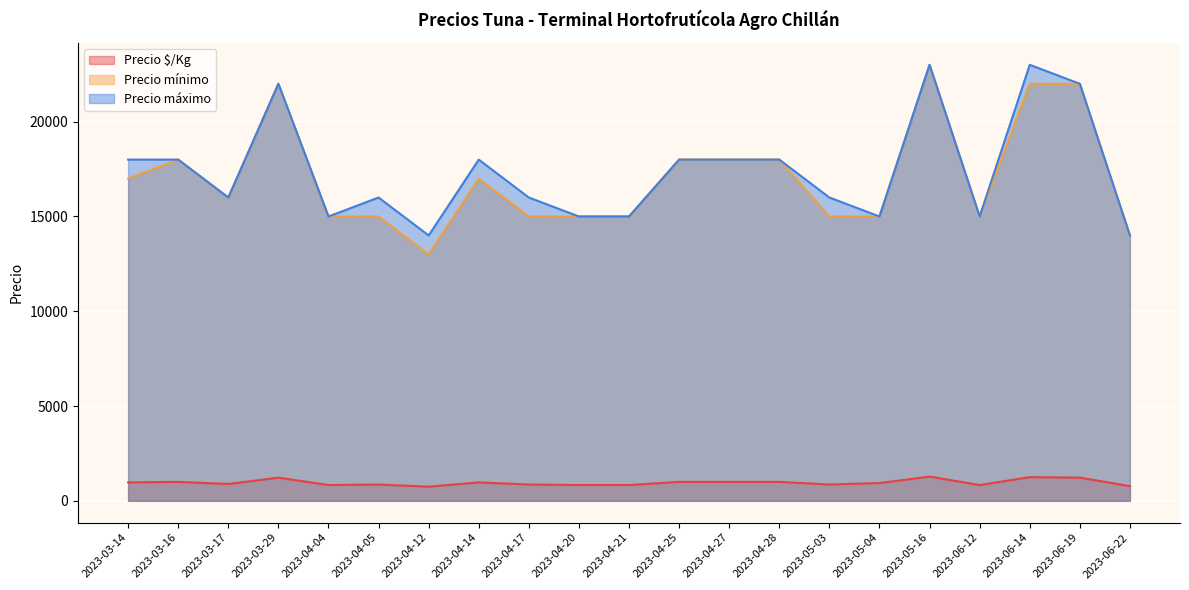

Rank the series at 2023-05-04 from lowest to highest value.

Precio $/Kg, Precio mínimo, Precio máximo